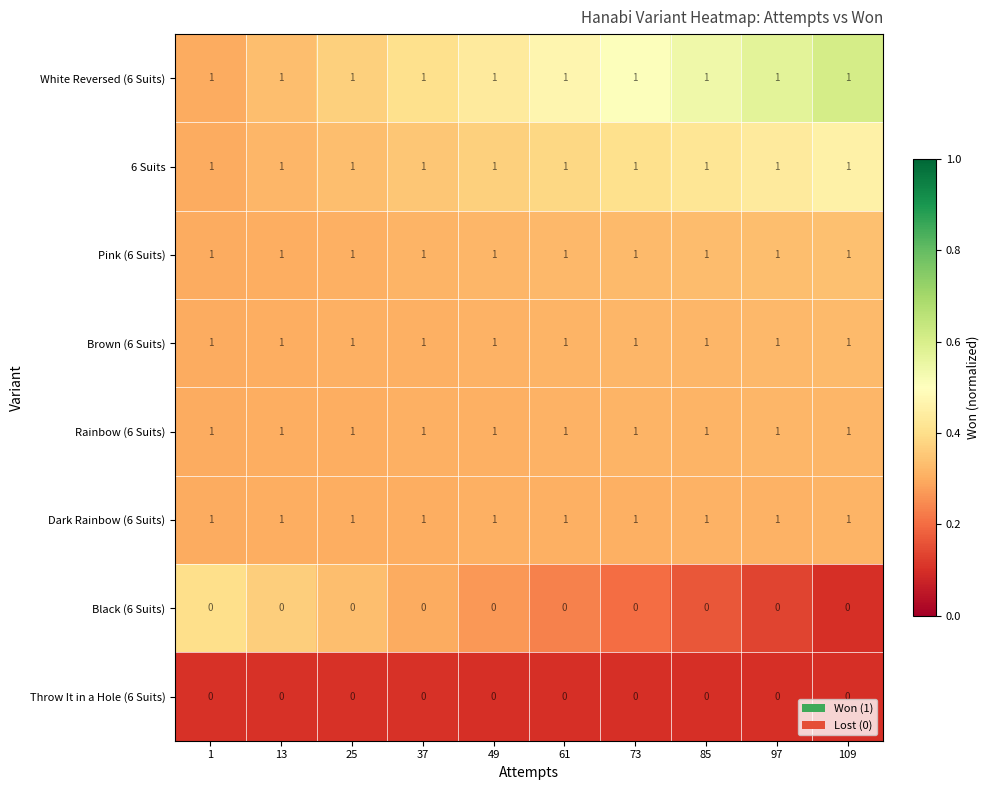

What is the minimum value shown in the chart?

0